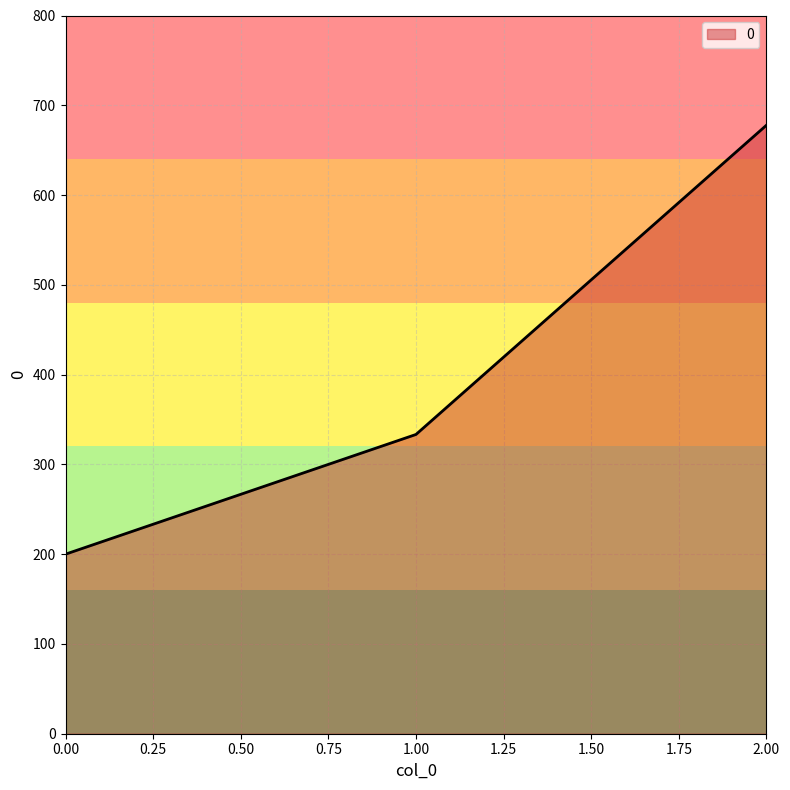

What is the average value?

403.7